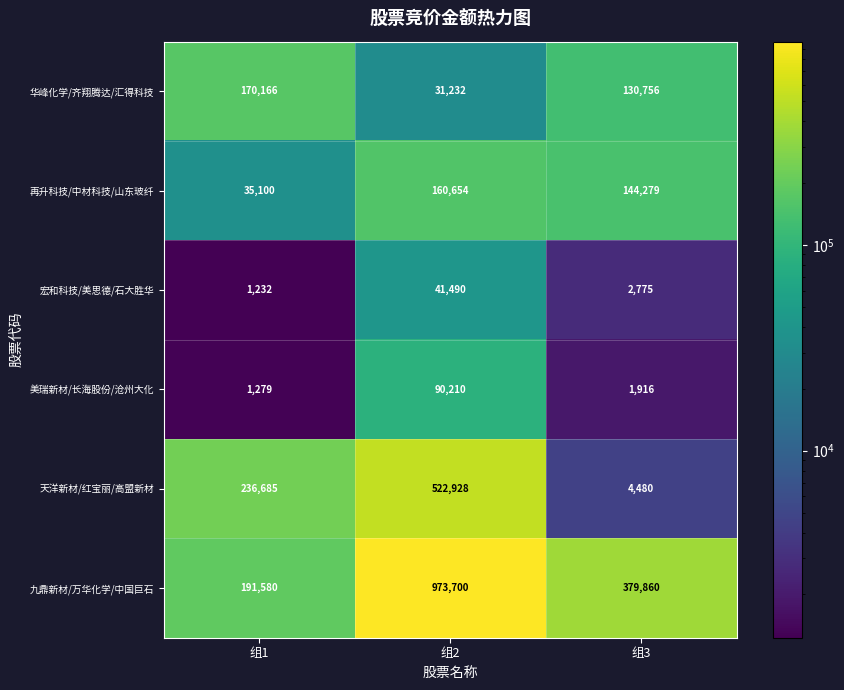

What is the difference between the highest and lowest values at 组1?

235453